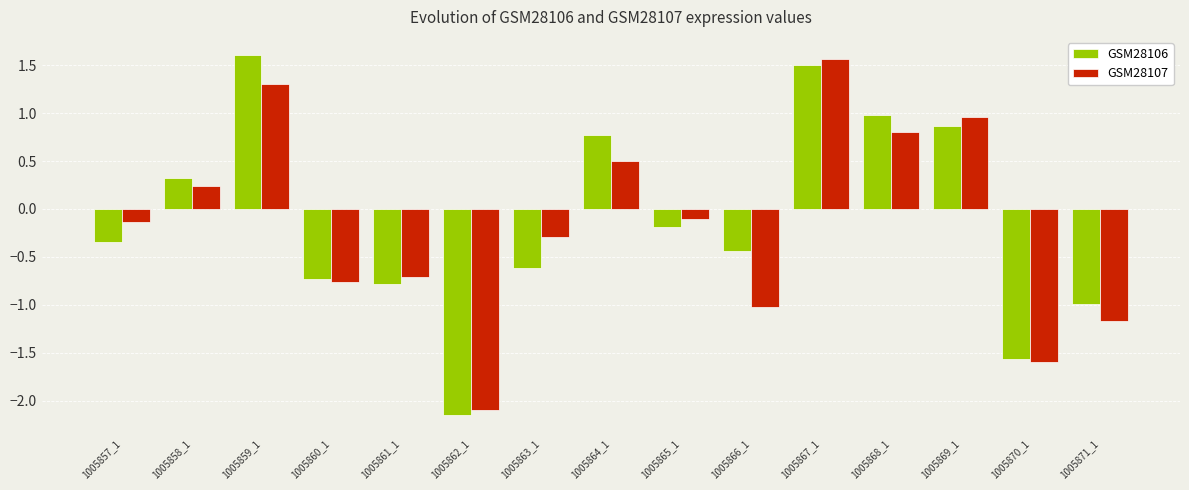

What are all the series names shown in the legend?

GSM28106, GSM28107